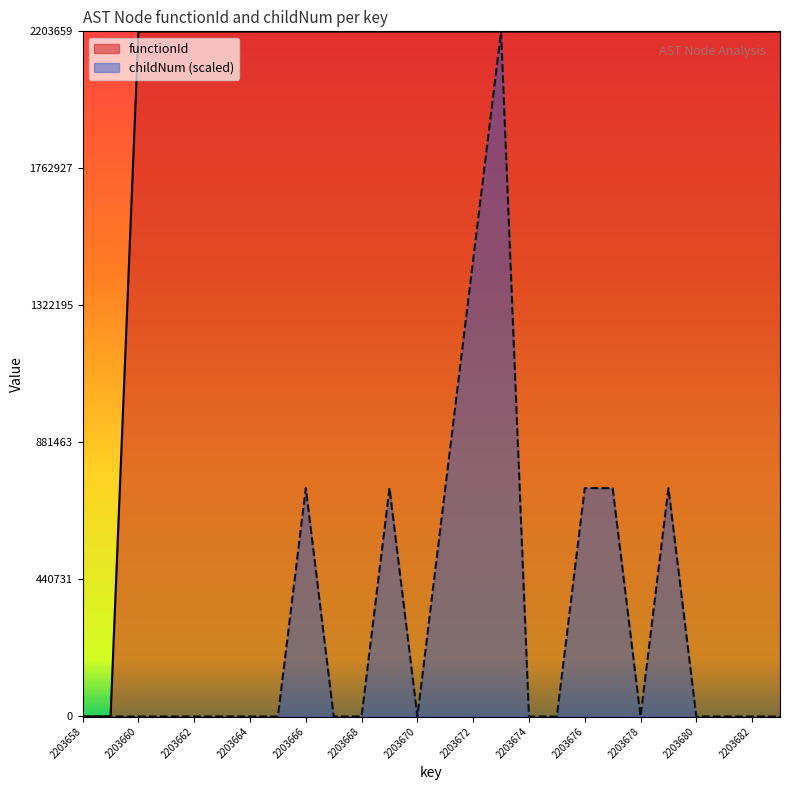

Rank the categories by childNum value from lowest to highest.

2203658, 2203659, 2203660, 2203661, 2203662, 2203663, 2203664, 2203665, 2203667, 2203668, 2203670, 2203674, 2203675, 2203678, 2203680, 2203681, 2203682, 2203683, 2203666, 2203669, 2203671, 2203676, 2203677, 2203679, 2203672, 2203673